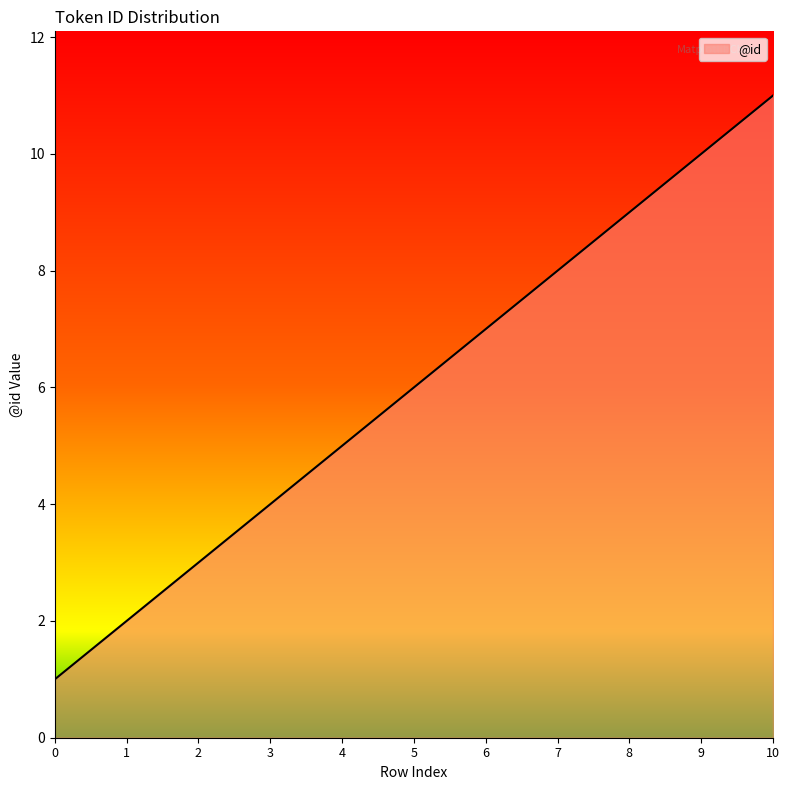

Reading left to right, what are all the values shown in this chart?

0=1	1=2	2=3	3=4	4=5	5=6	6=7	7=8	8=9	9=10	10=11